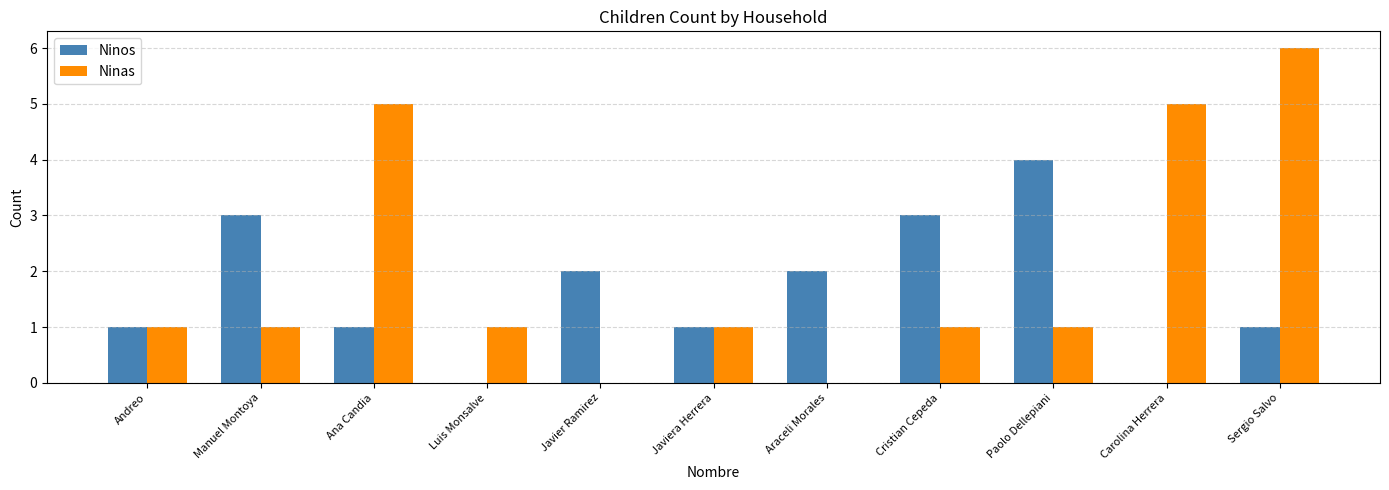

What value does the Ninos series have at Andreo?

1